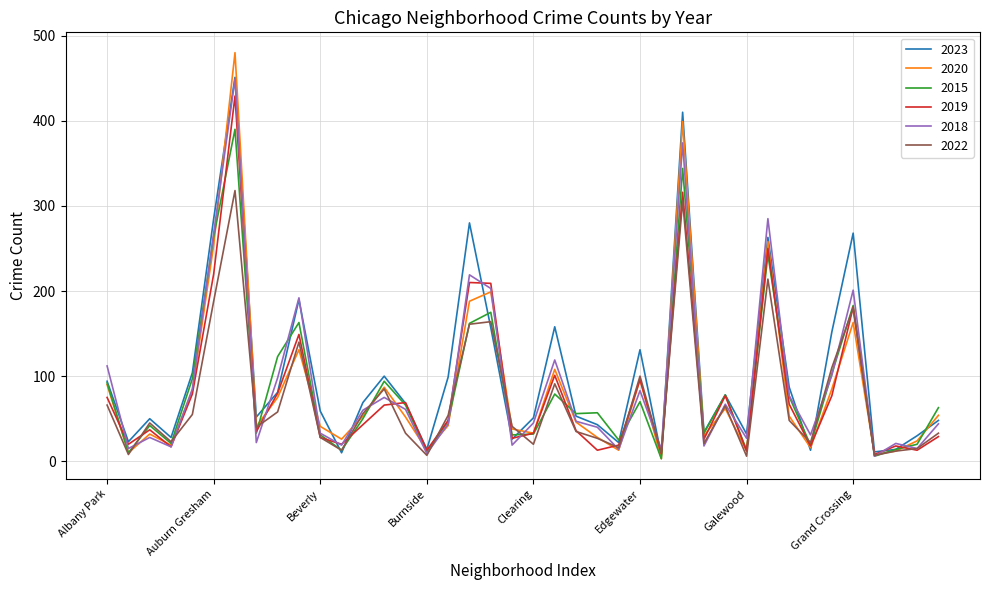

What is the highest value of the 2022 series?

318